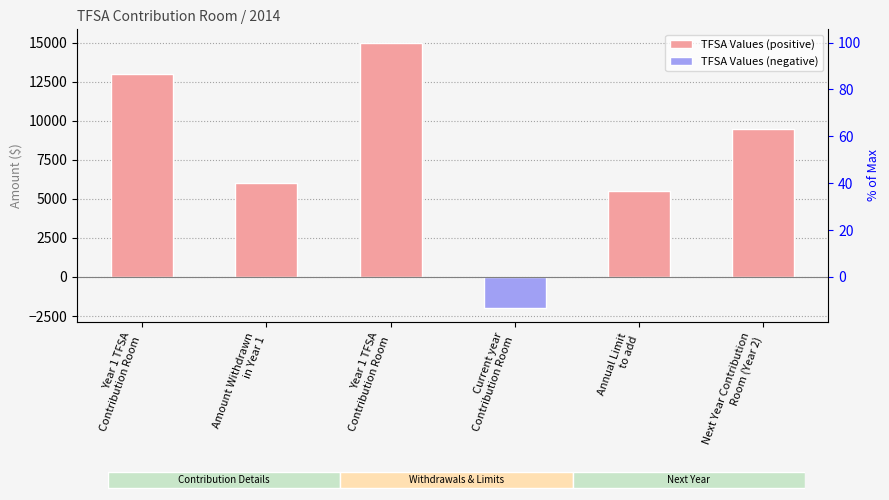

What is the ratio of the value at Next Year Contribution
Room (Year 2) to the value at Year 1 TFSA
Contribution Room?

0.7